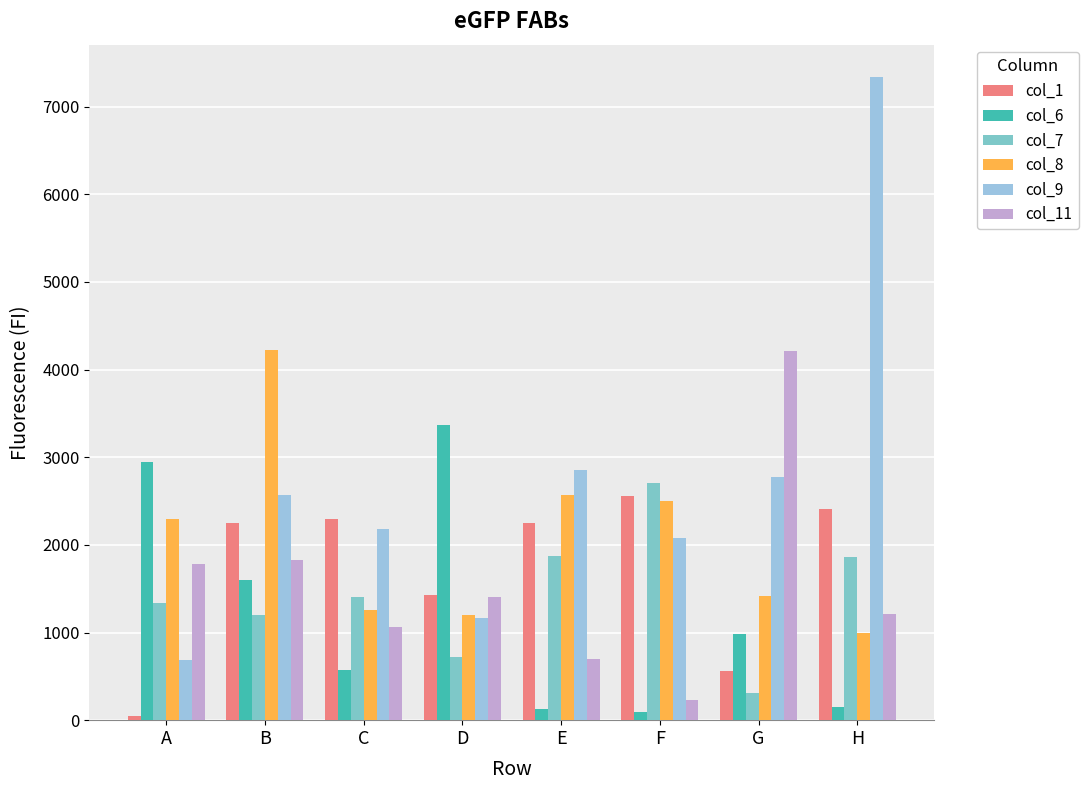

What is the spread (max minus min) of values at D?

2646